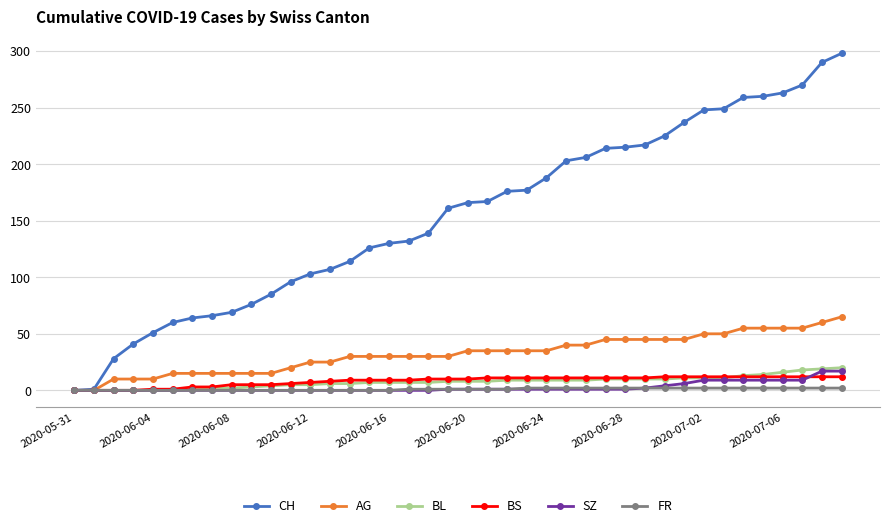

What is the maximum value shown in the chart?

298